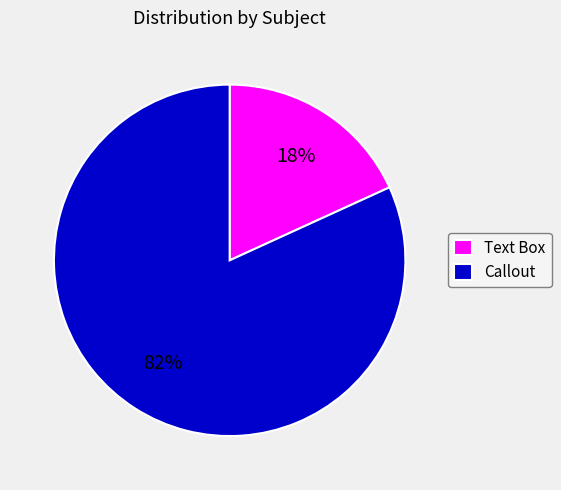

Which category has the biggest portion of the pie?

Callout